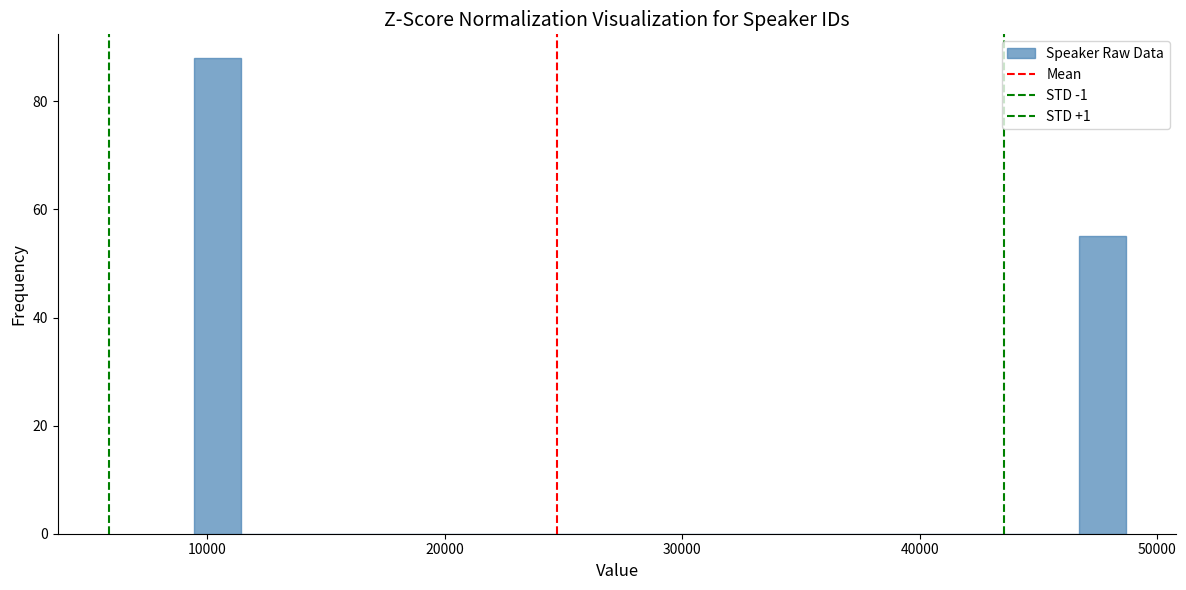

Around what value on the x-axis is the tallest bar? Give the approximate position of its centre, as read against the axis.

10000